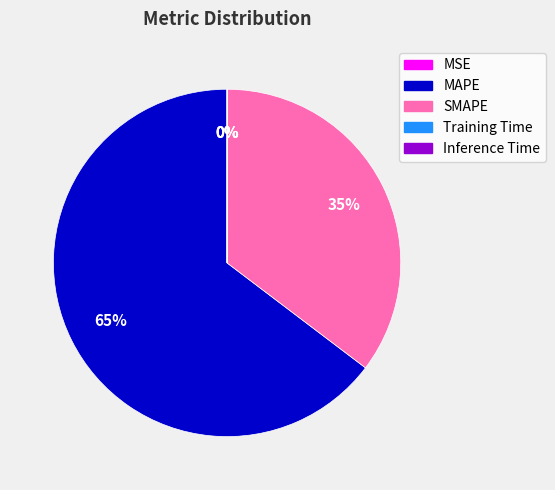

Between SMAPE and MAPE, which is larger?

MAPE